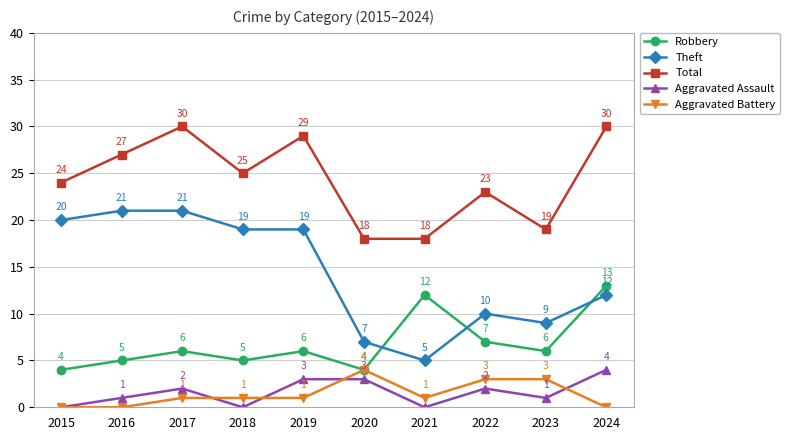

At which label does Theft first exceed 19?

2015